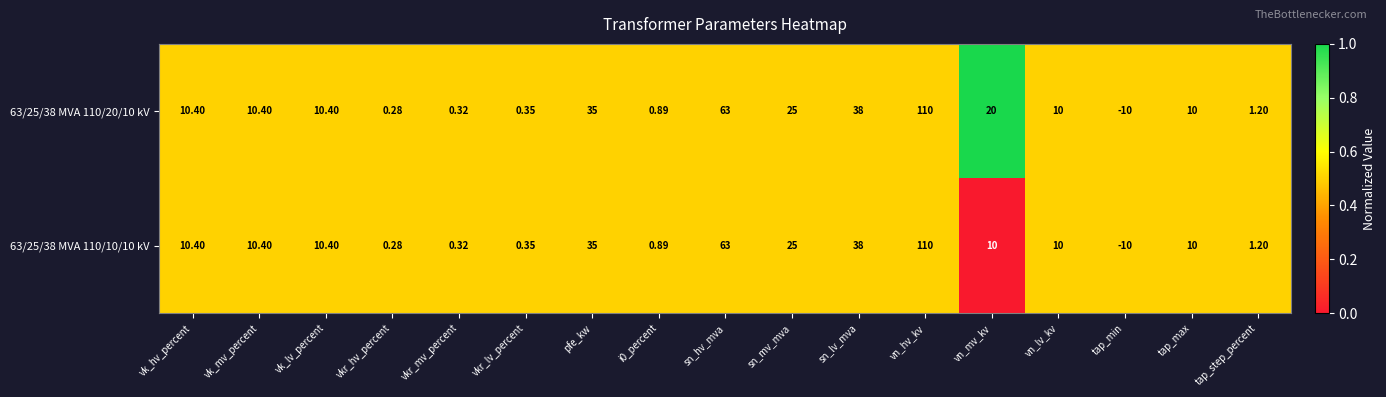

List the series in order of their overall mean, lowest first.

63/25/38 MVA 110/10/10 kV, 63/25/38 MVA 110/20/10 kV